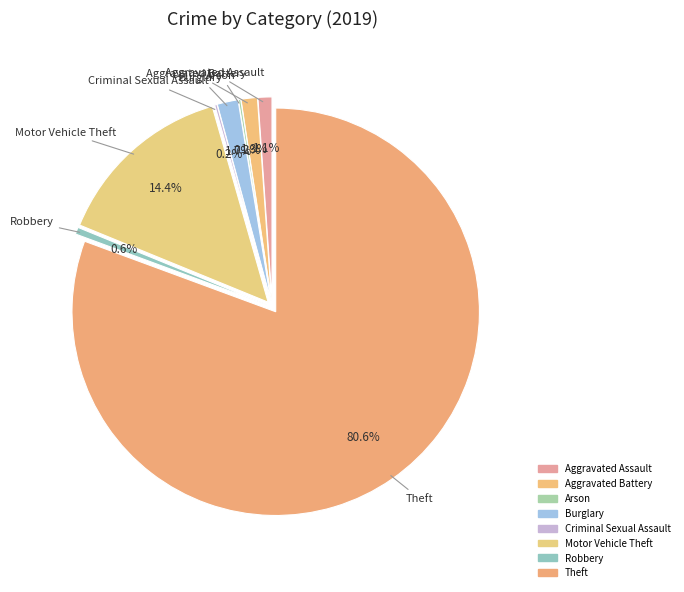

The Theft slice represents 81% of the pie. True or false?

True